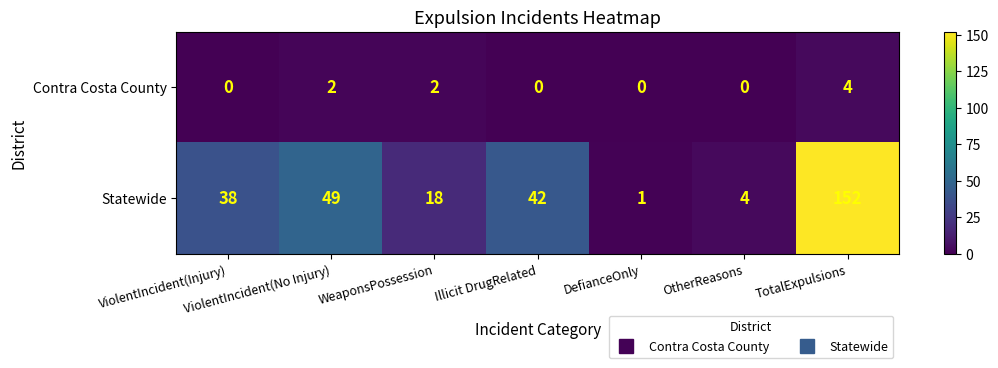

At which label is Statewide closest to 76?

ViolentIncident(No Injury)